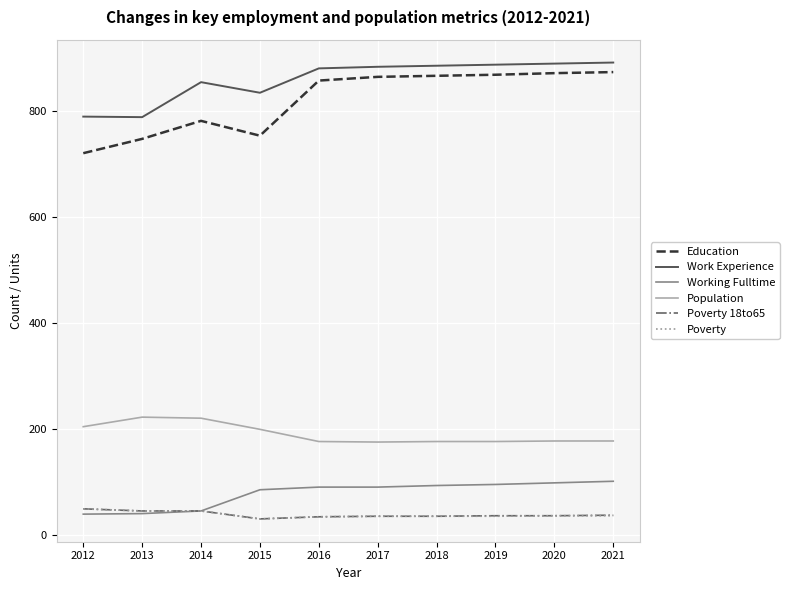

What is the difference between the maximum and second lowest values in the Poverty series?

15